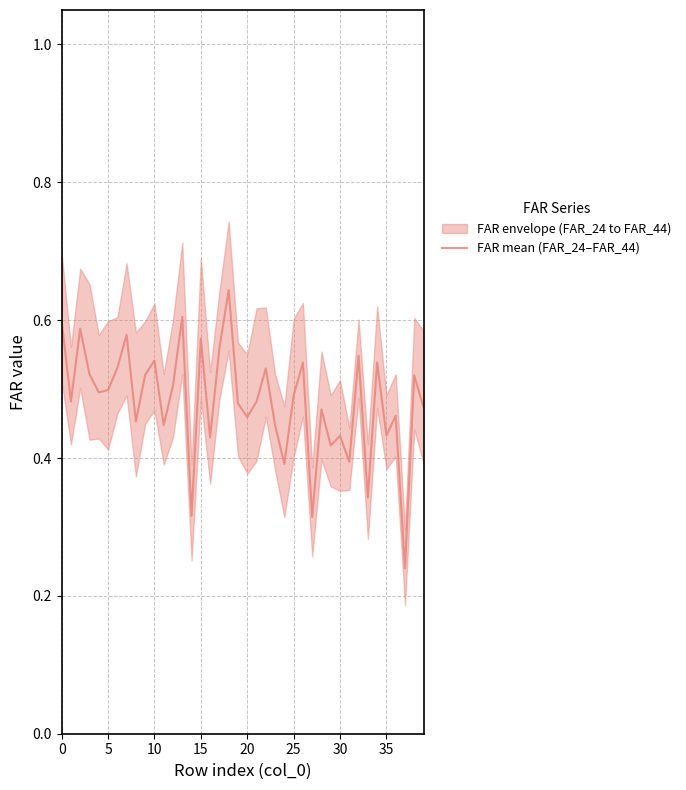

What is the minimum value shown in the chart?

0.2